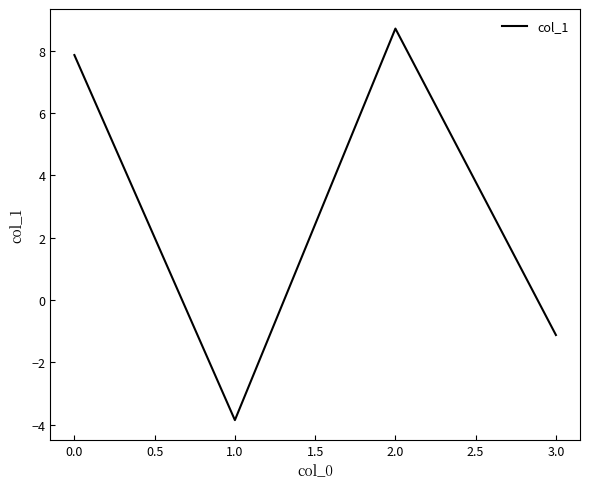

What is the average value?

2.9